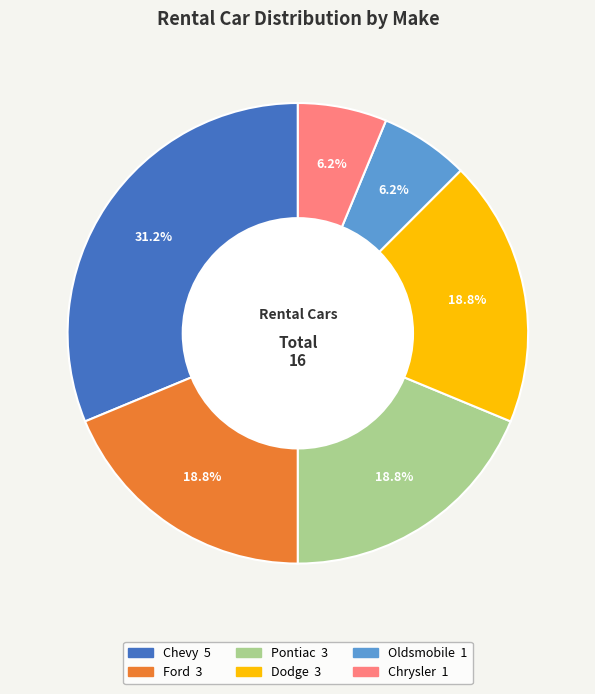

Does any single category account for the majority?

No